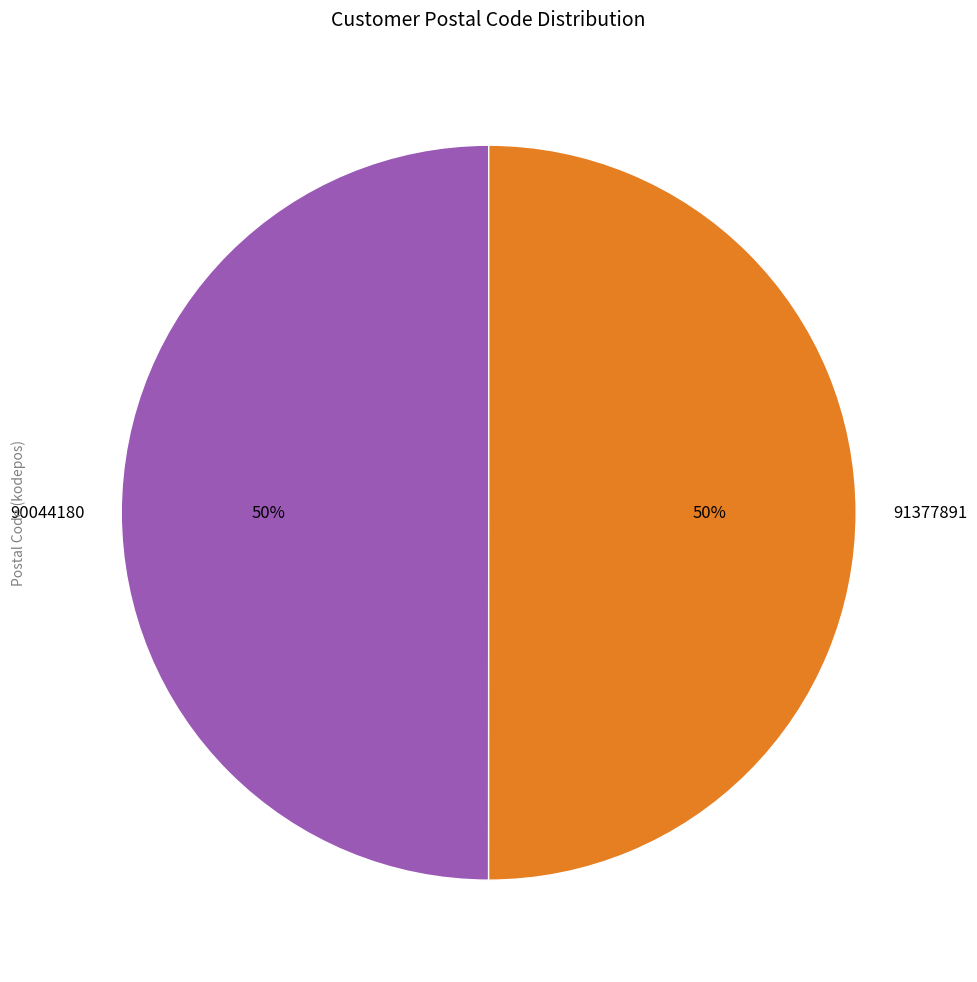

Count the number of slices in the pie.

2